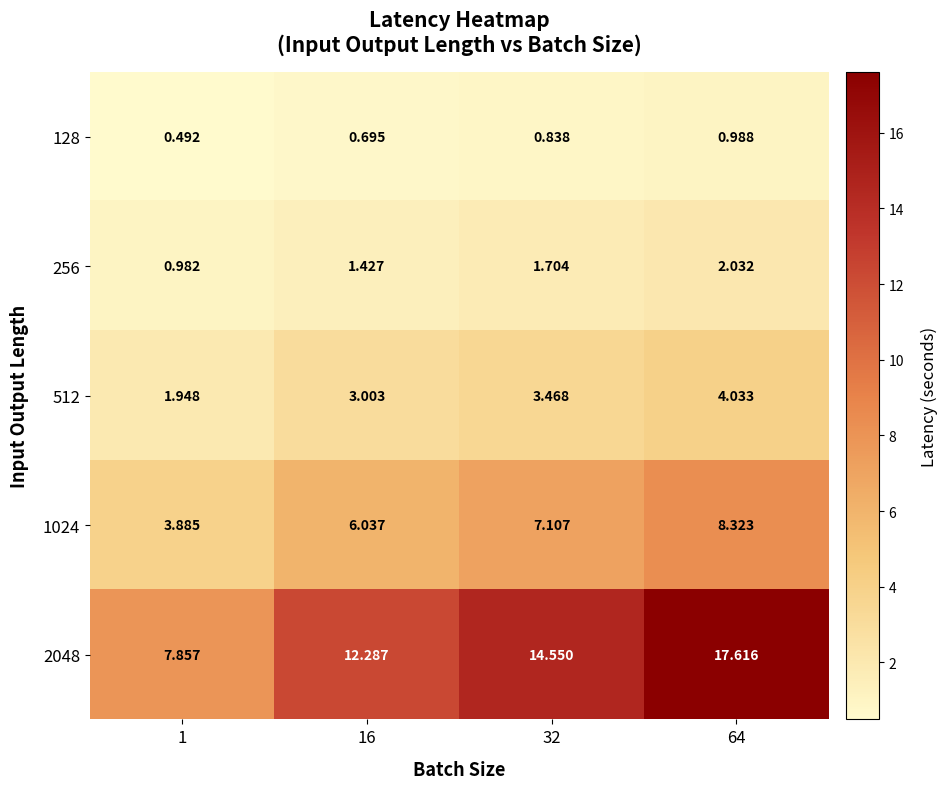

Is the value of 256 at 16 greater than the value of 1024 at 64?

No